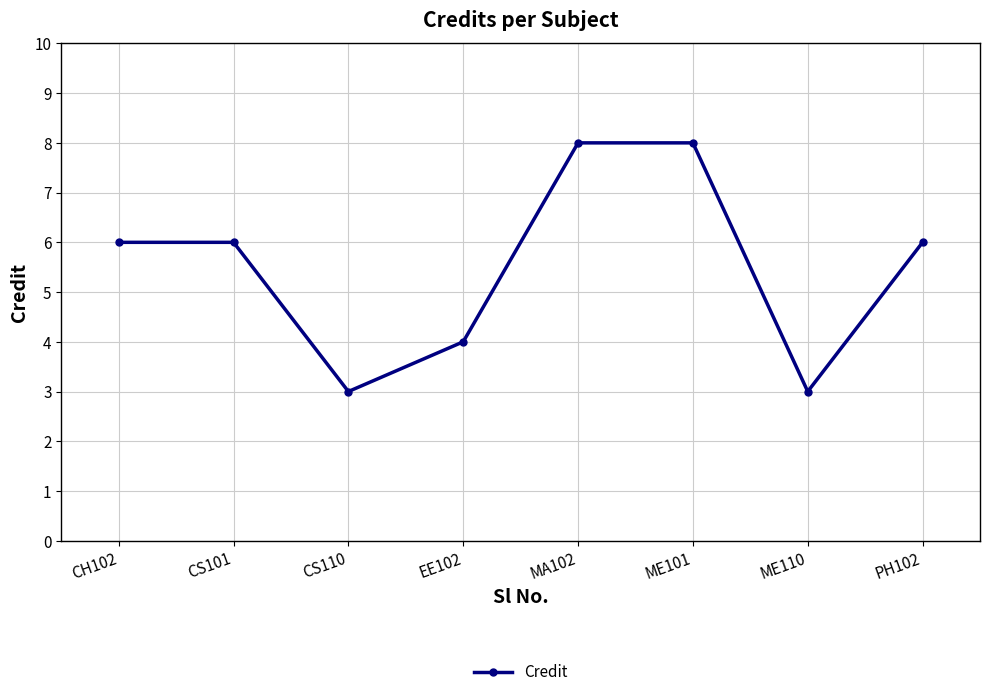

How many lines are shown in the chart?

1